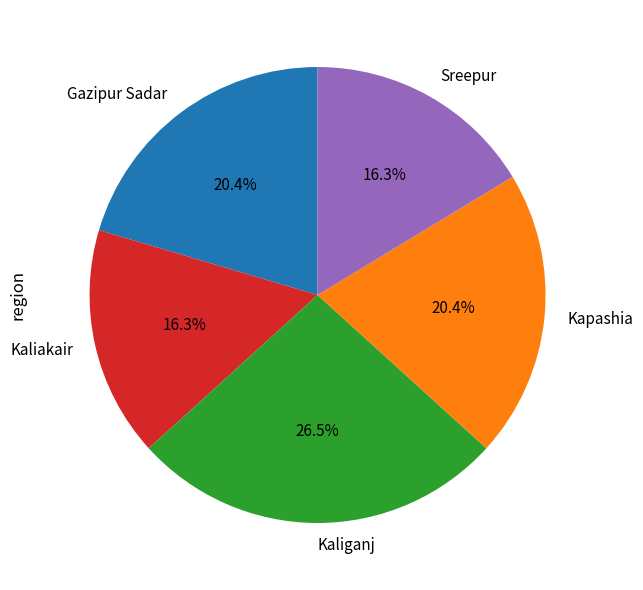

To the nearest percent, what is the difference between the Kaliakair and Kapashia slice percentages?

4%